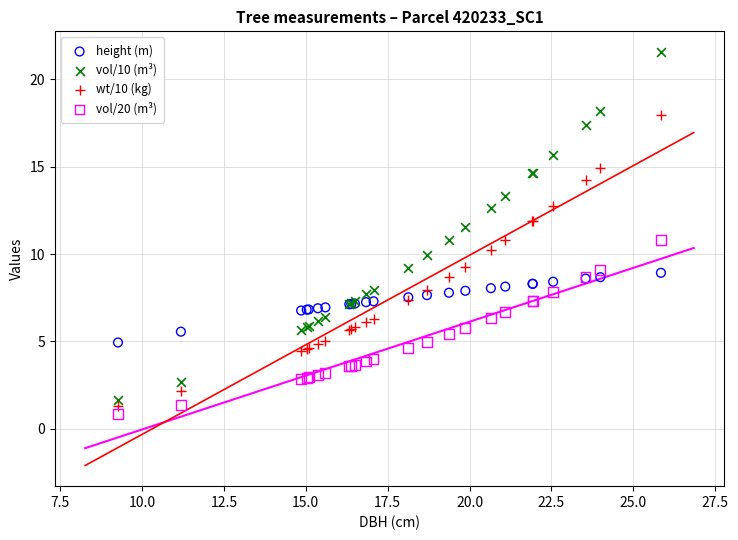

What is the X range (max minus min) for the scatter plot?

16.6